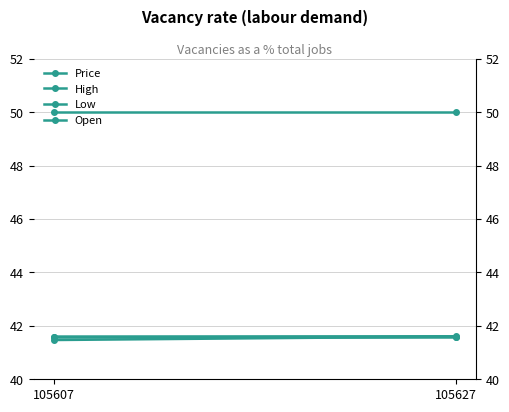

True or false: Open has a value of 66.1 at 105607.

False